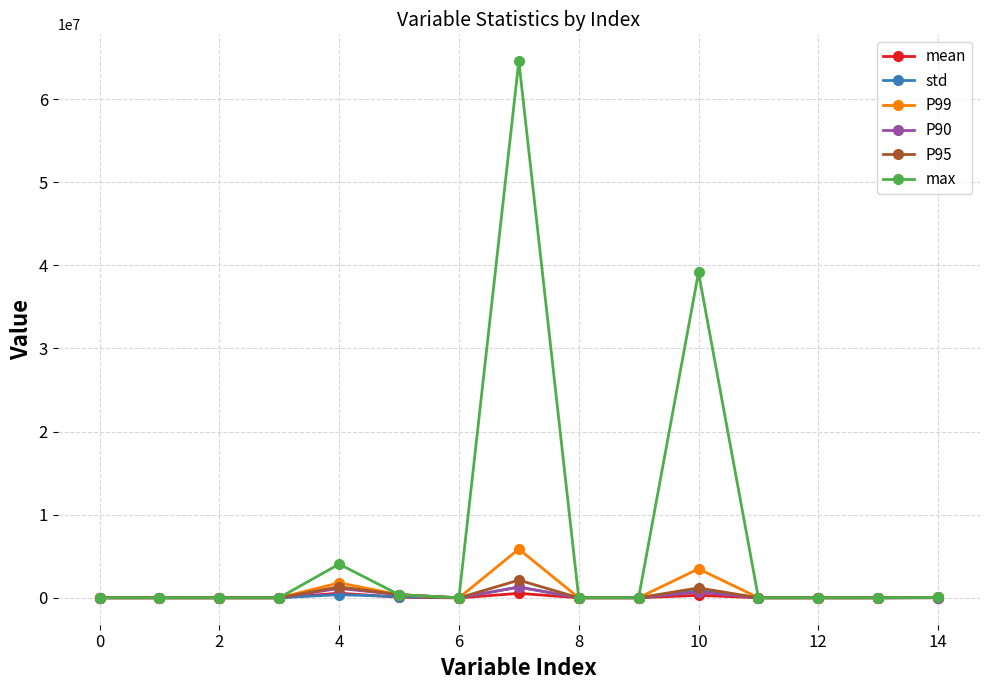

Which series has the largest total across all categories?

max